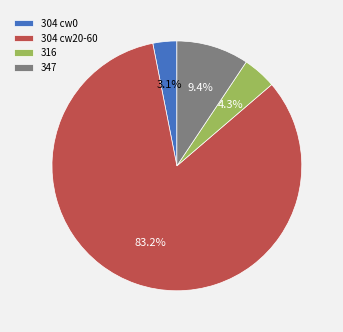

To the nearest percent, what is the average slice percentage?

25%